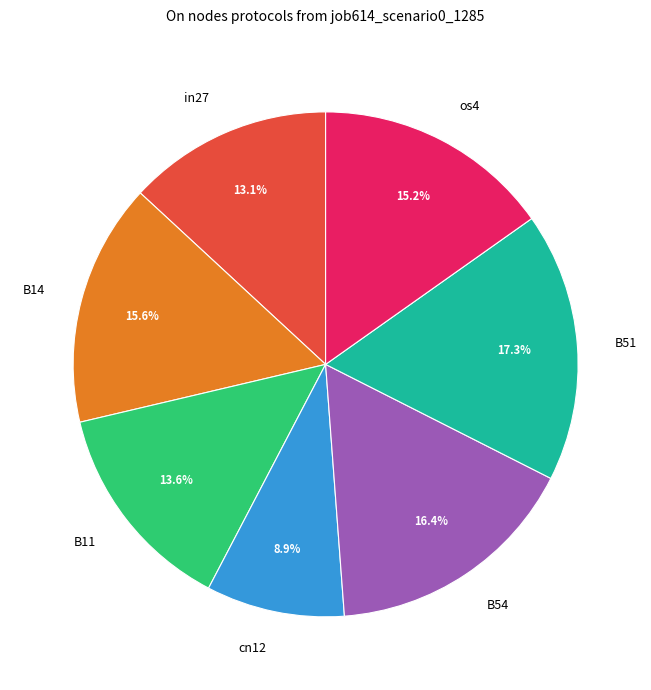

Is there a majority slice in this chart?

No